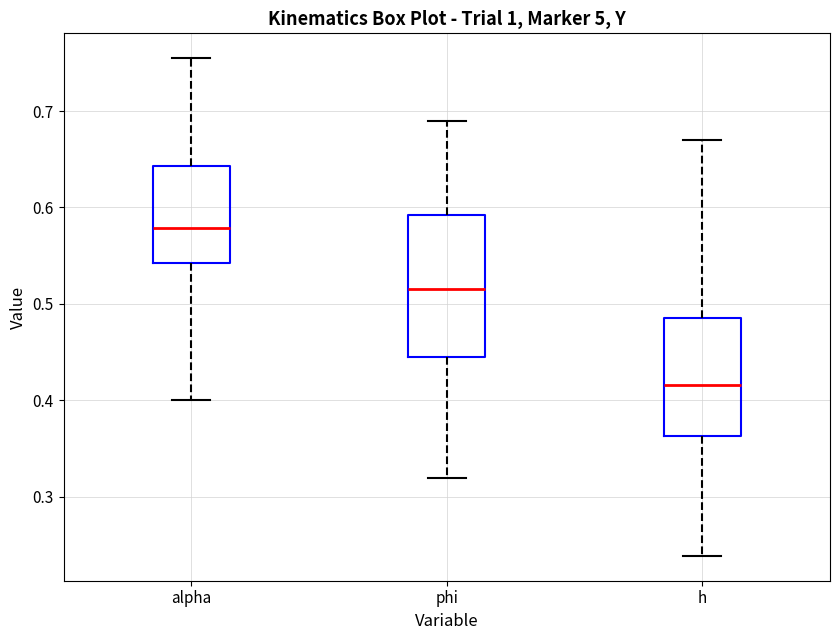

Reading left to right, read every box against the y-axis: the position of its median line, the range the box covers, and the ends of its whiskers. The values are not printed on the chart, so give them approximately, as read against the axis.

alpha: median 0.58, box 0.54 to 0.64, whiskers 0.40 to 0.75
phi: median 0.52, box 0.44 to 0.59, whiskers 0.32 to 0.69
h: median 0.42, box 0.36 to 0.49, whiskers 0.24 to 0.67